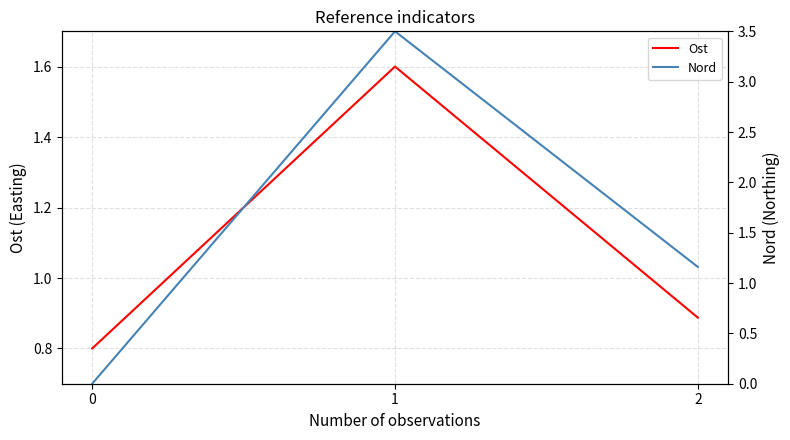

Which series changed the most between 0 and 1?

Nord